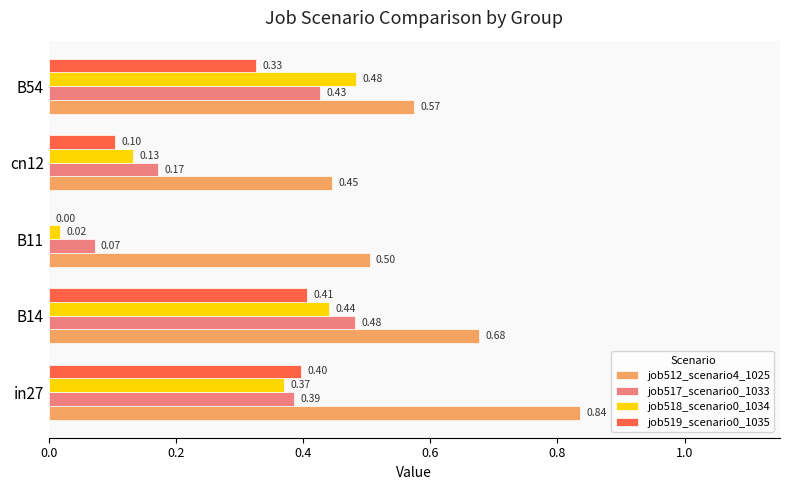

What is the total value across all series at B54?

1.8